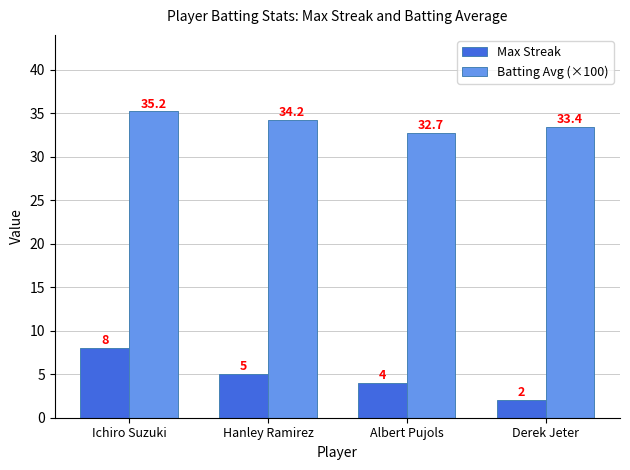

Does the chart contain any negative values?

No